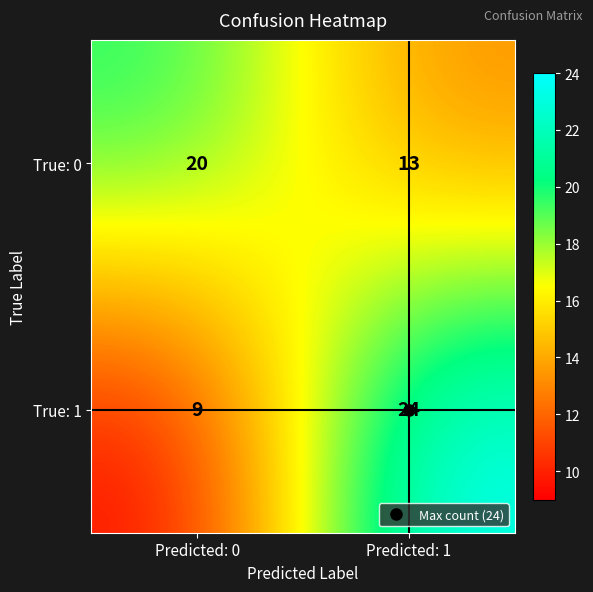

What is the difference between the maximum and minimum values in the True: 1 series?

15